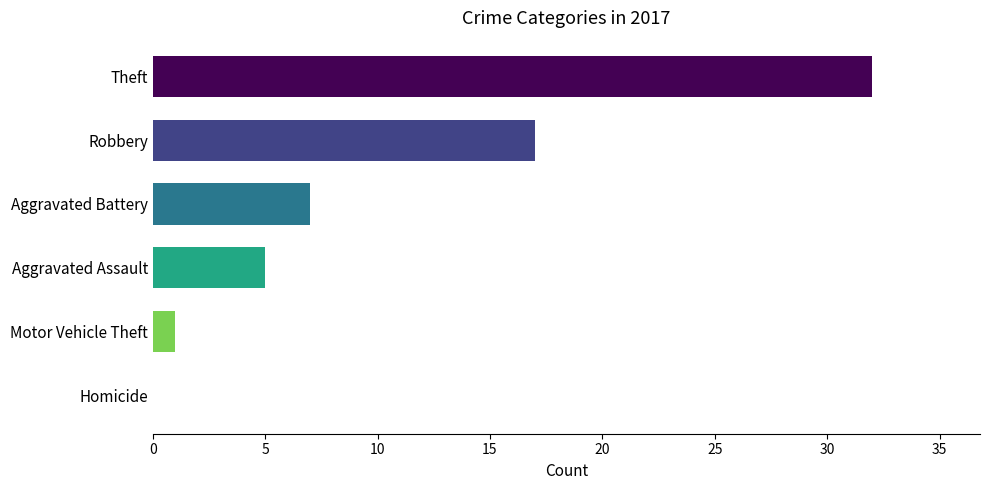

Reading bottom to top, list all the values displayed in this chart.

Homicide=0	Motor Vehicle Theft=1	Aggravated Assault=5	Aggravated Battery=7	Robbery=17	Theft=32